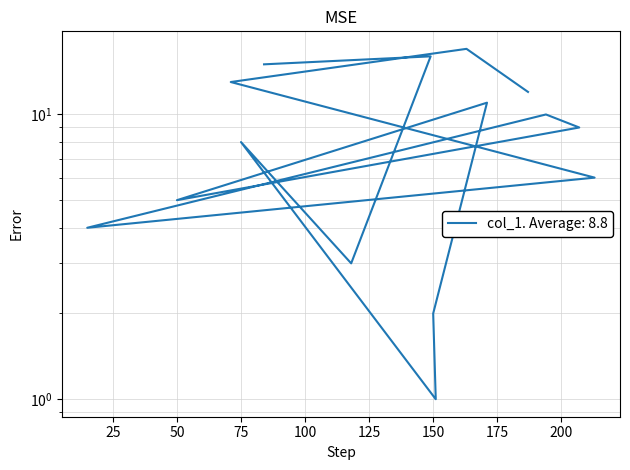

What is the sum of all values?

132